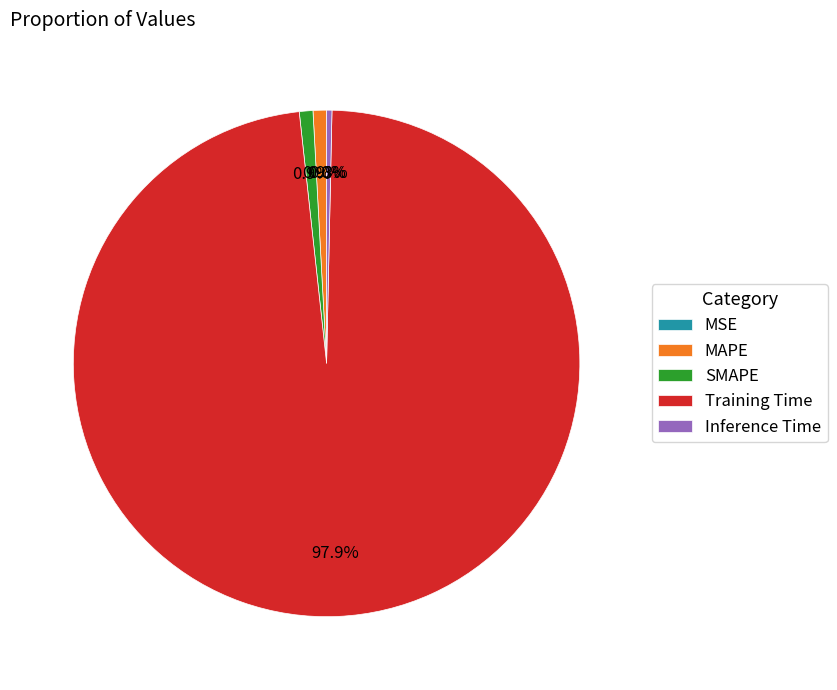

To the nearest percent, what is the average slice percentage?

20%